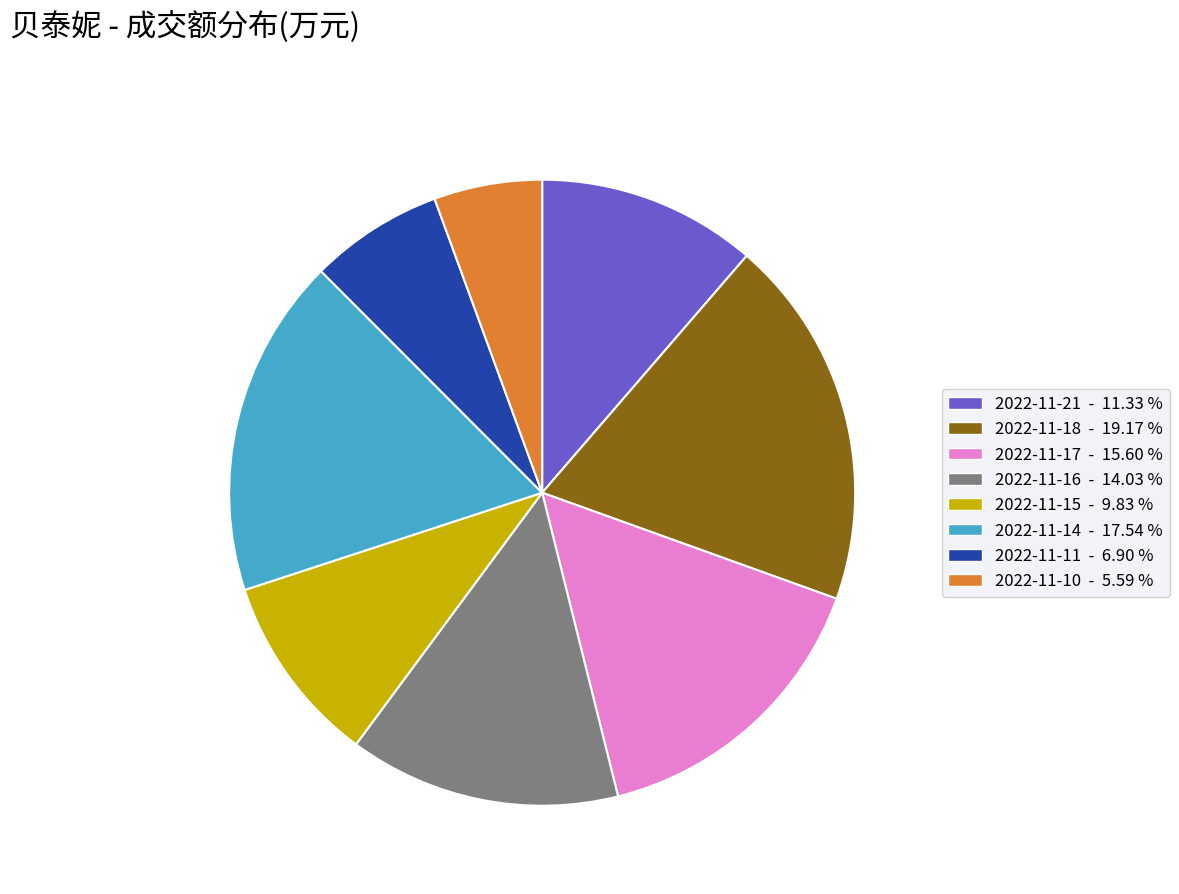

Does 2022-11-11 account for over 50% of the chart?

No